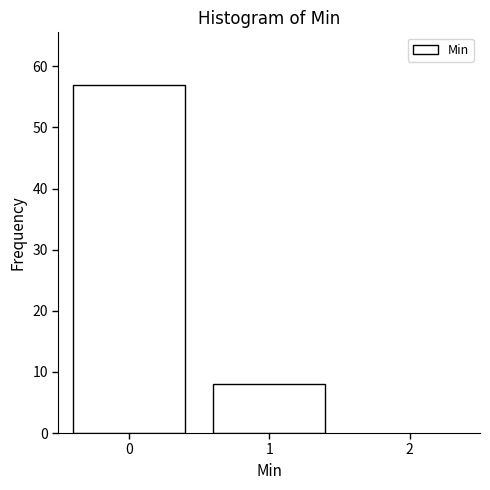

Reading left to right, what are all the values shown in this chart?

0=57	1=8